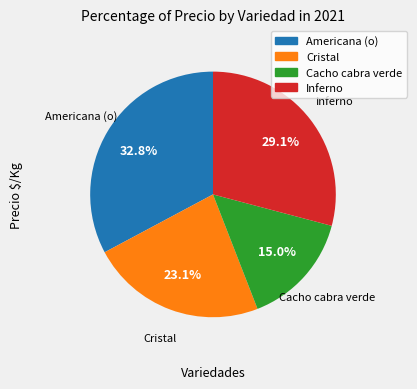

Is it true that Inferno is 29% of the pie?

True